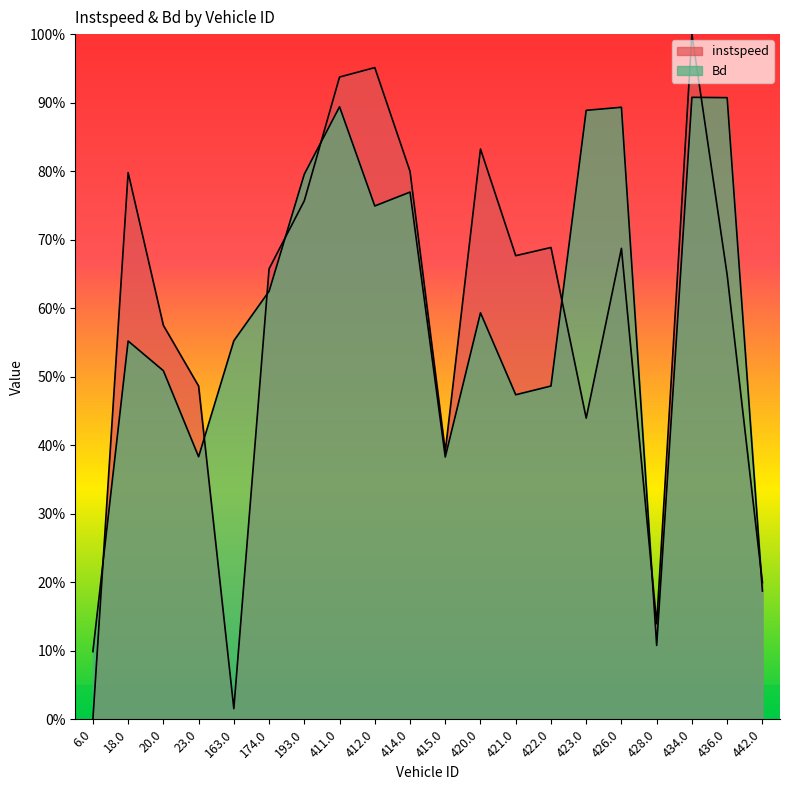

What position from the right is 436.0?

2